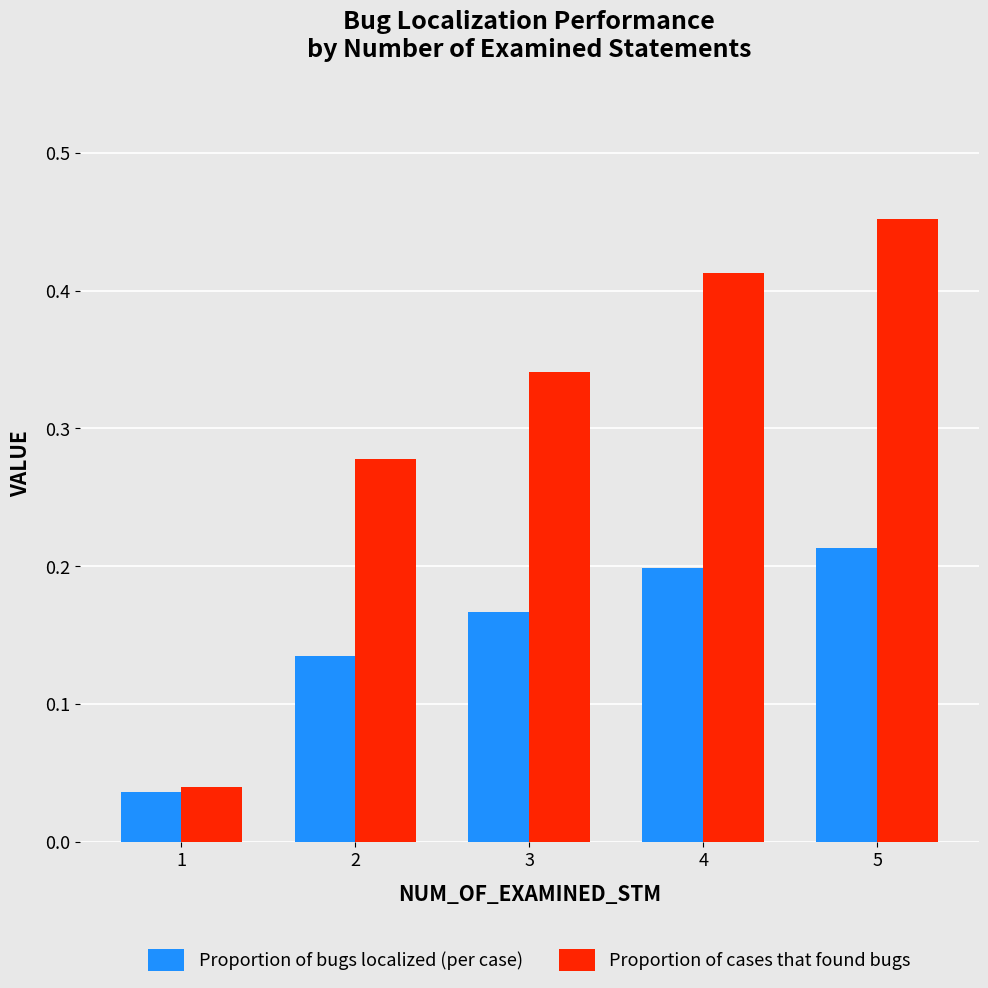

At 2, list the series in order from smallest to largest.

Proportion of bugs localized (per case), Proportion of cases that found bugs